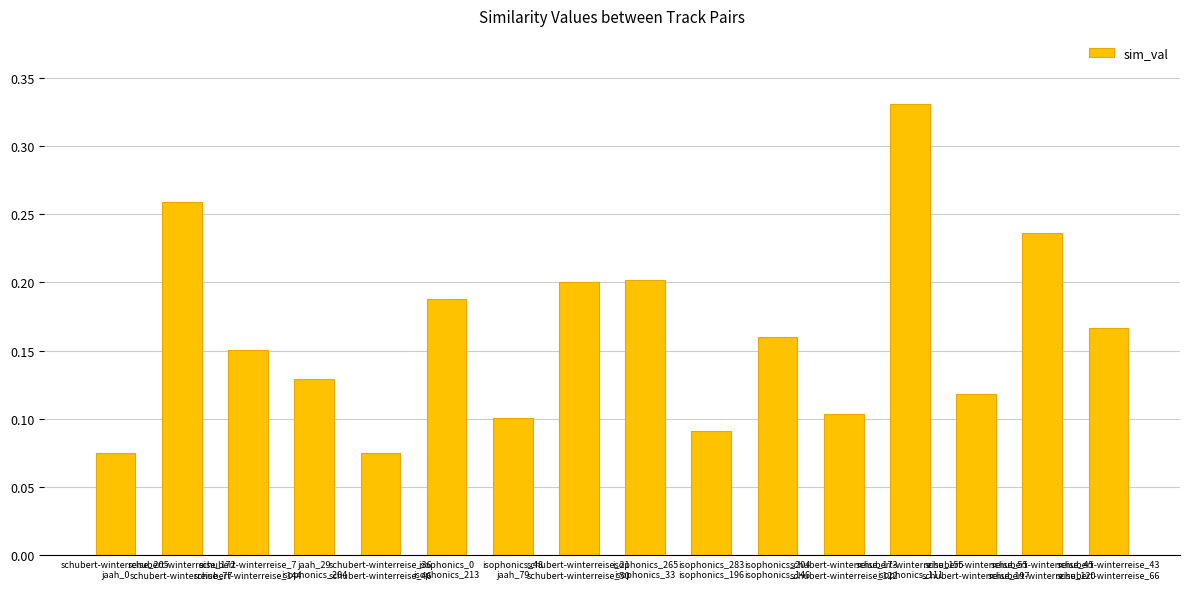

What is the sum of all values?

2.6